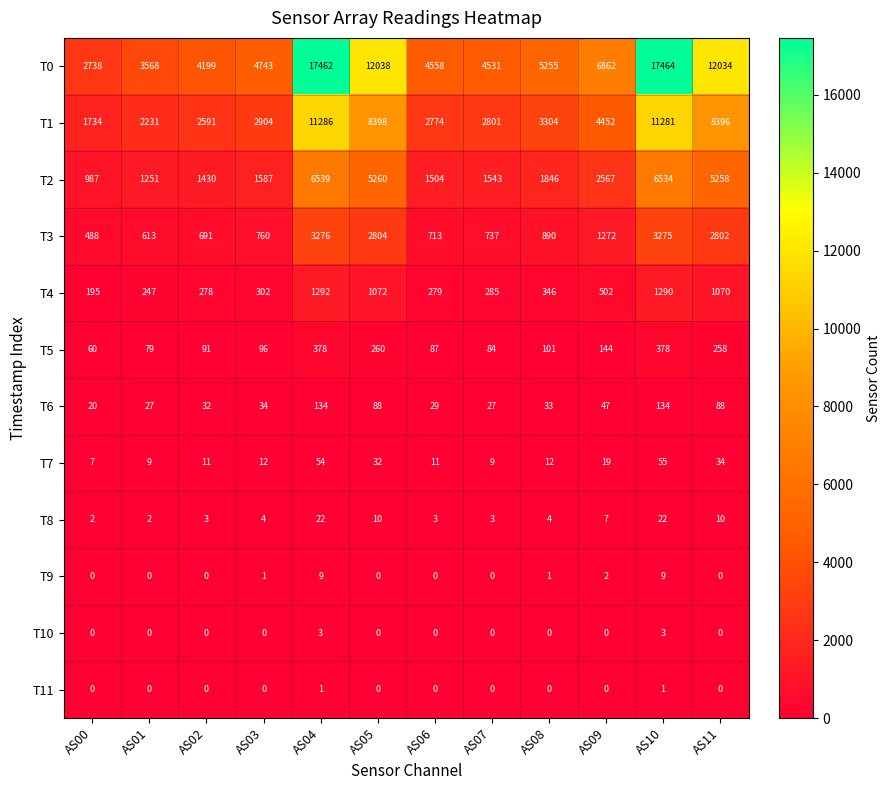

At which category does the chart reach its peak across all series?

AS10